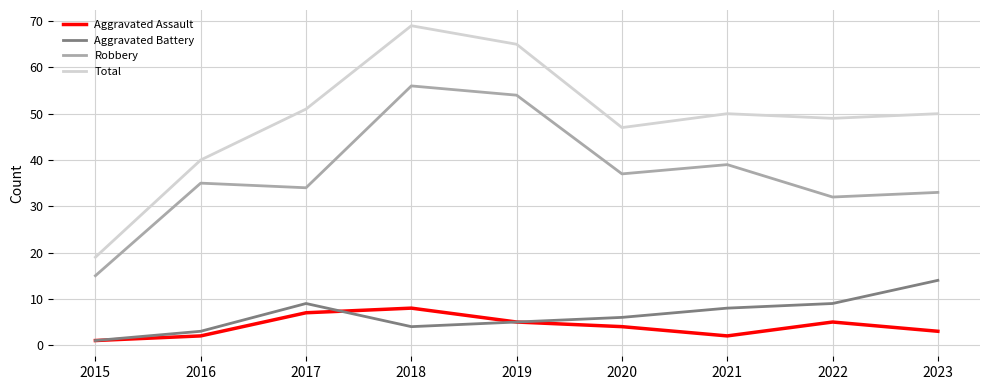

Count the number of categories in the chart.

9